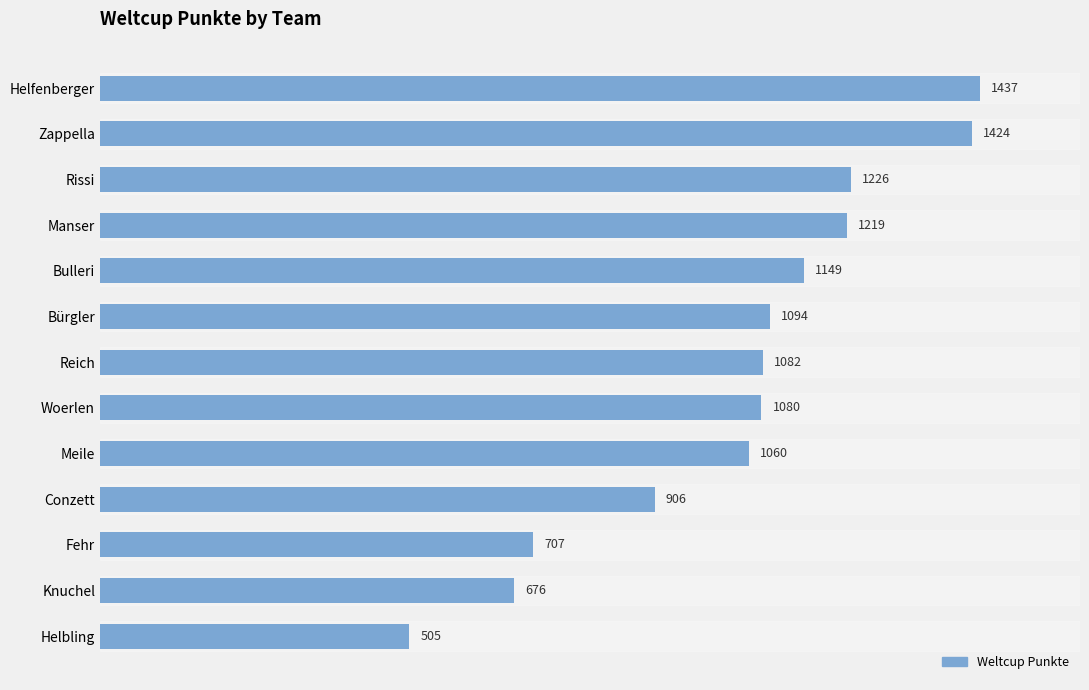

Reading top to bottom, what are all the values shown in this chart?

1437	1424	1226	1219	1149	1094	1082	1080	1060	906	707	676	505